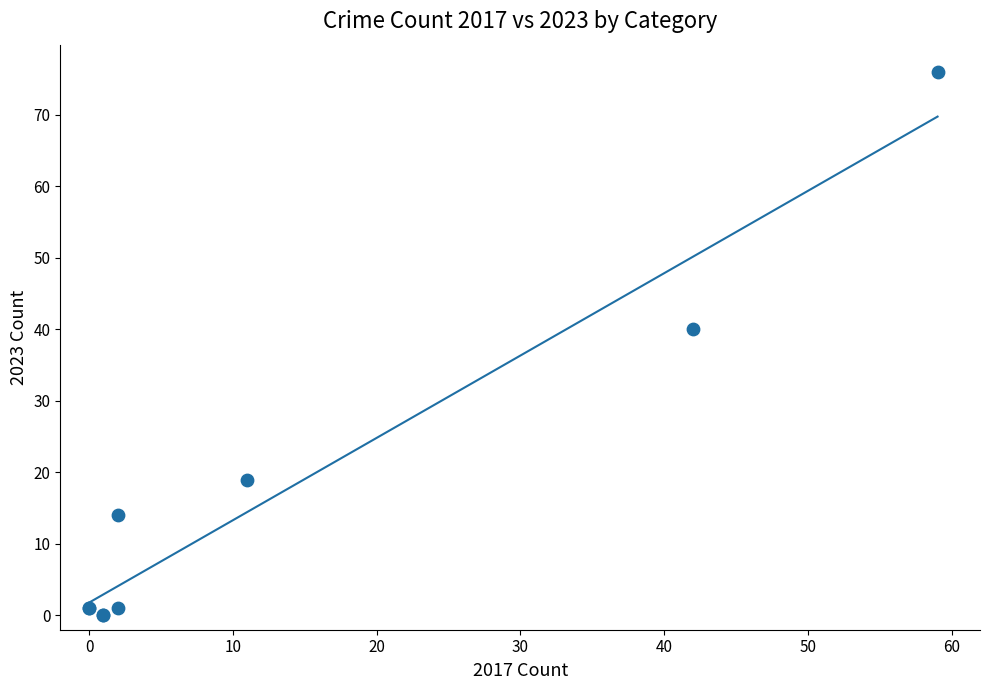

What Y value in the scatter plot is closest to 38?

40